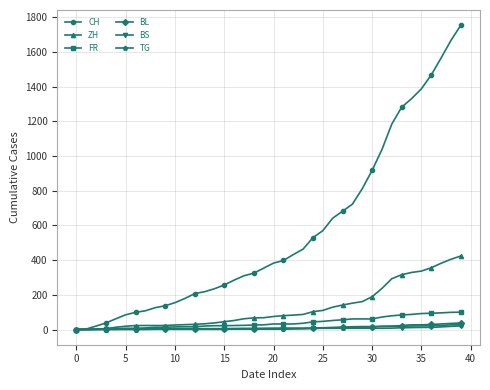

What is the maximum value shown in the chart?

1755